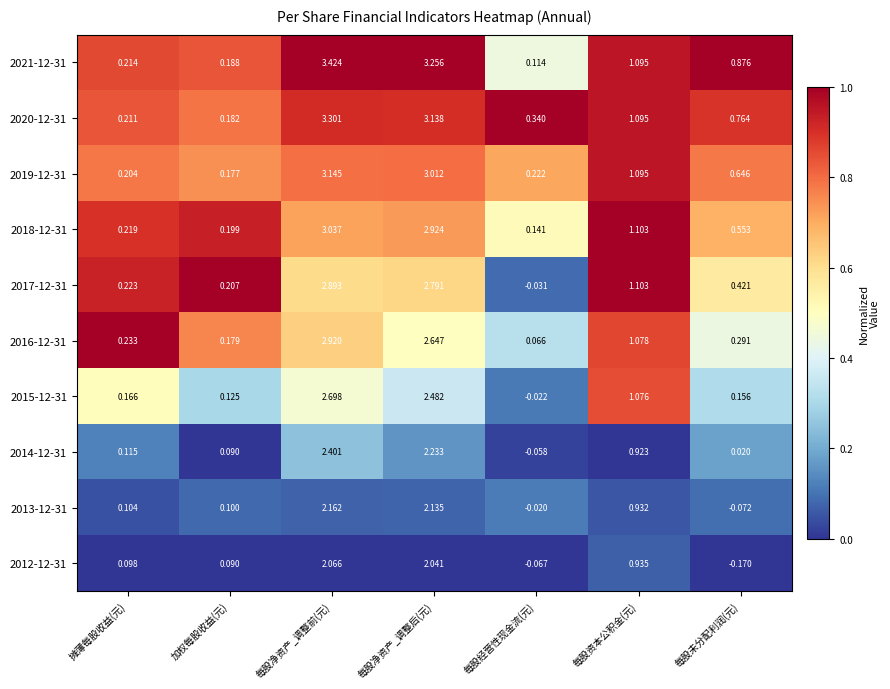

Count the number of data series in this chart.

10